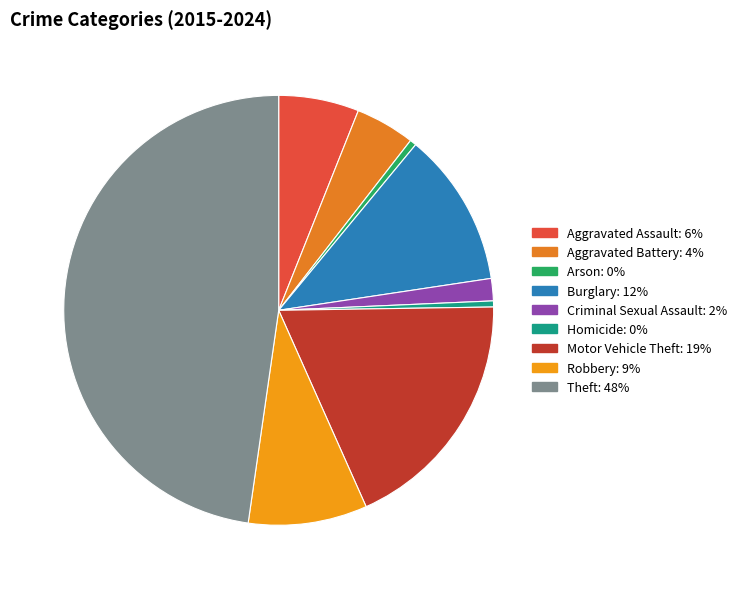

Is it true that Criminal Sexual Assault is 2% of the pie?

True